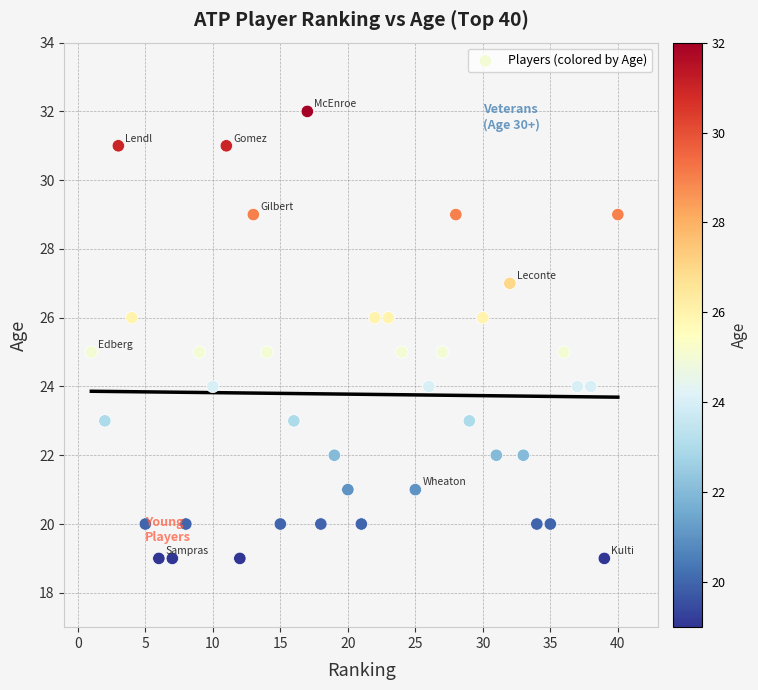

What is the range of Y values (max minus min)?

13